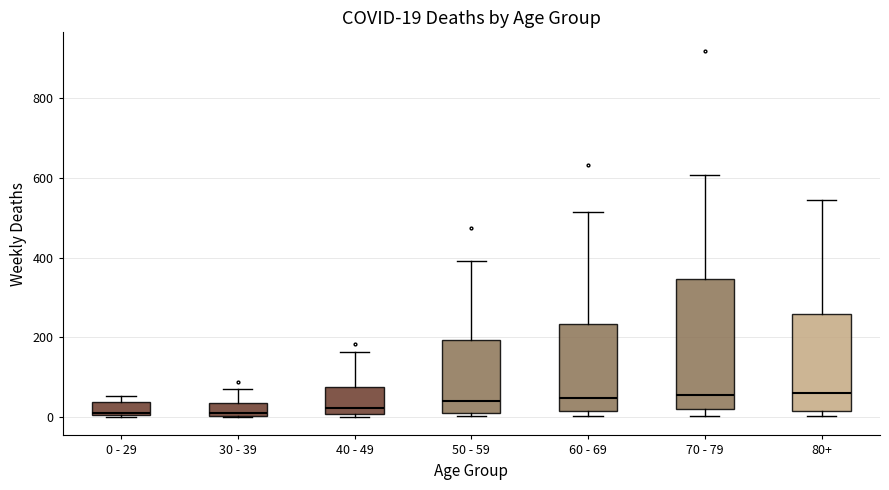

Comparing the boxes themselves (not the whiskers), which one is the tallest?

70 - 79